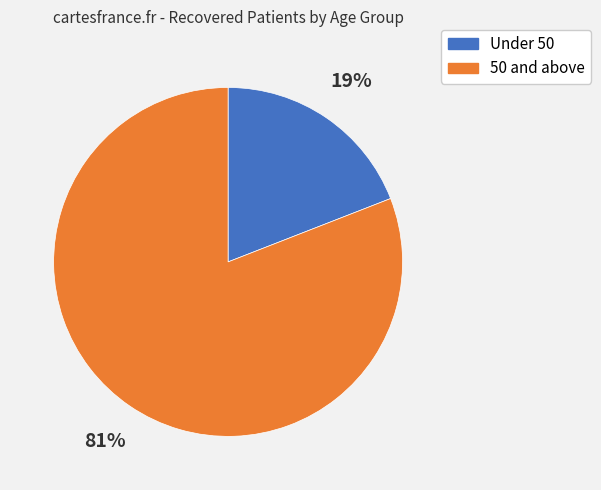

Does any single category account for the majority?

Yes